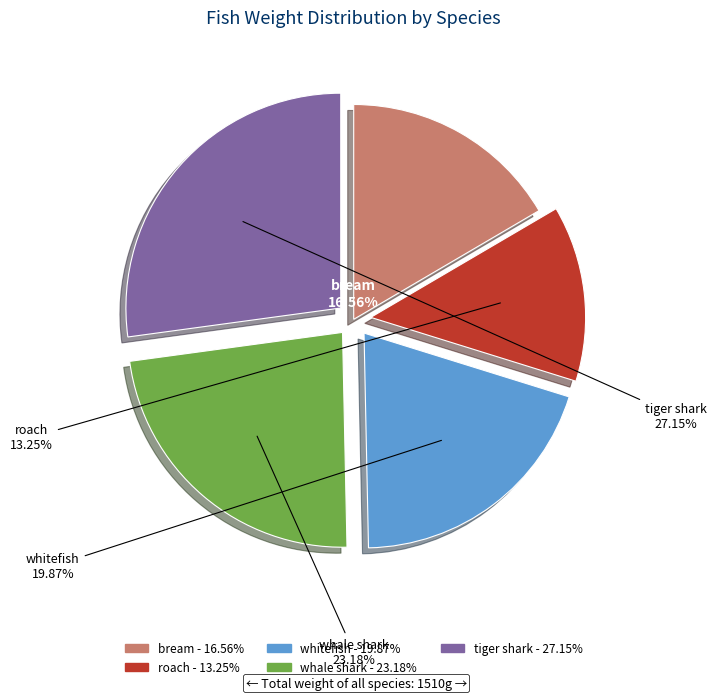

How many slices are in this pie chart?

5